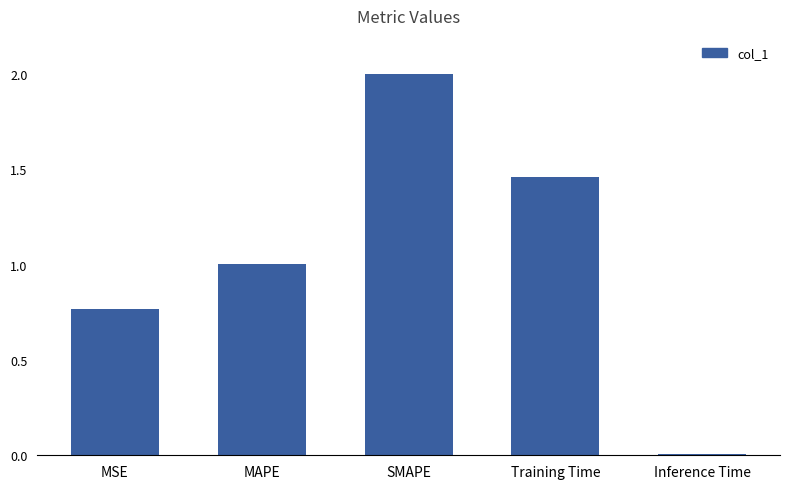

Which category has the lowest value across all series?

Inference Time